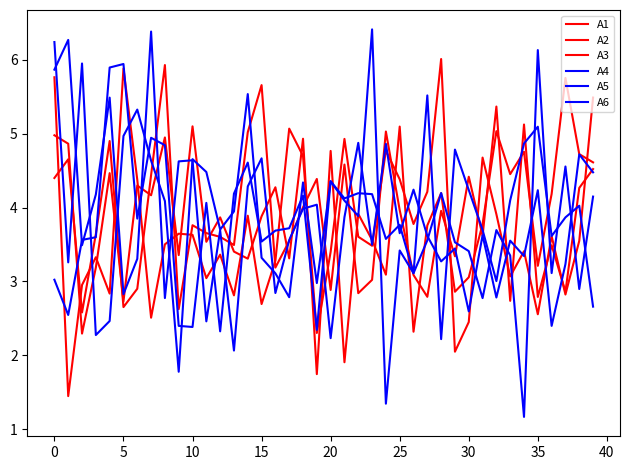

How many interior local valleys does the A4 series have?

12